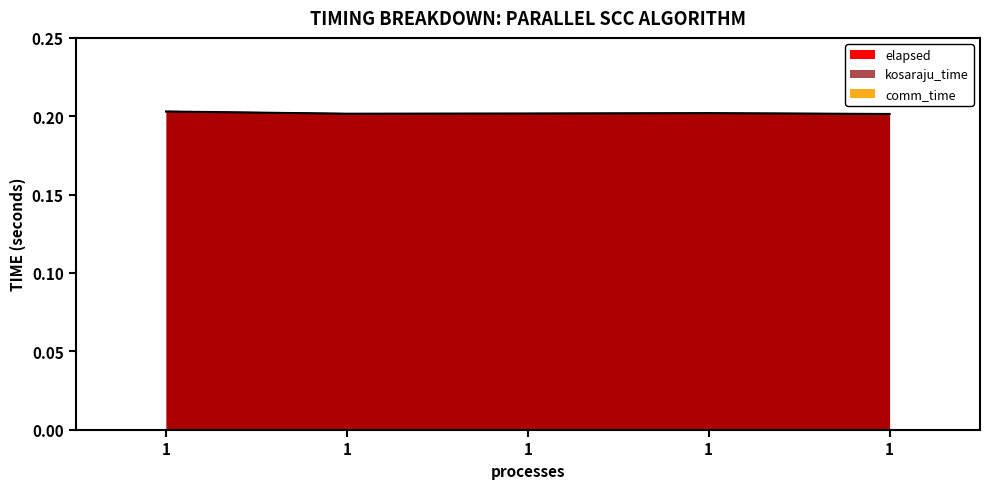

How many interior local valleys does the kosaraju_time series have?

1